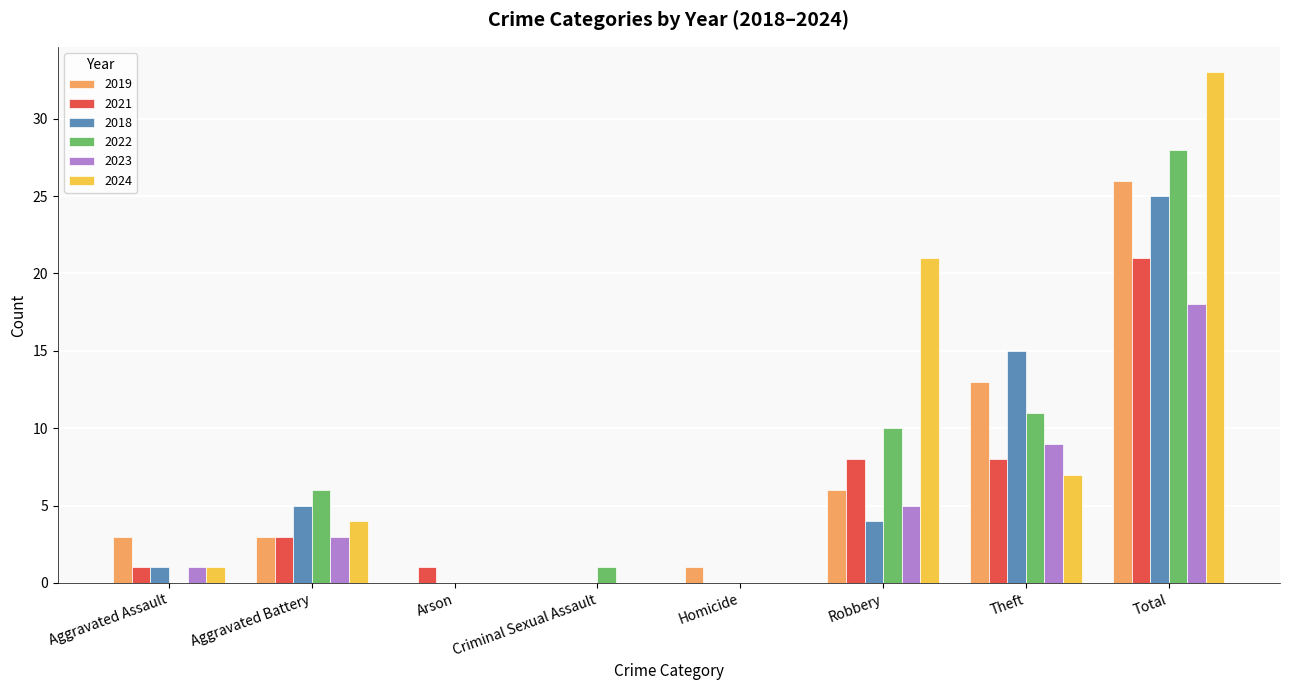

True or false: 2024 has a value of 6 at Aggravated Battery.

False